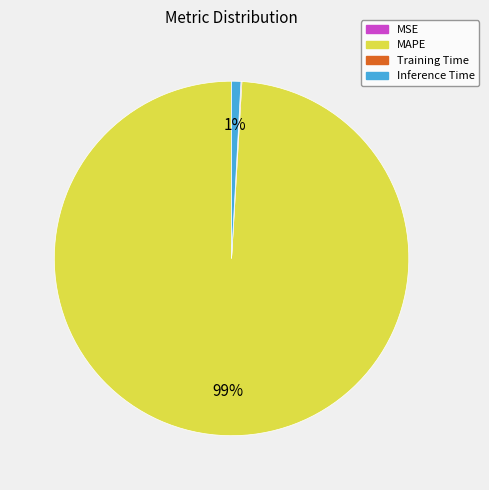

To the nearest percent, what is the average slice percentage?

25%